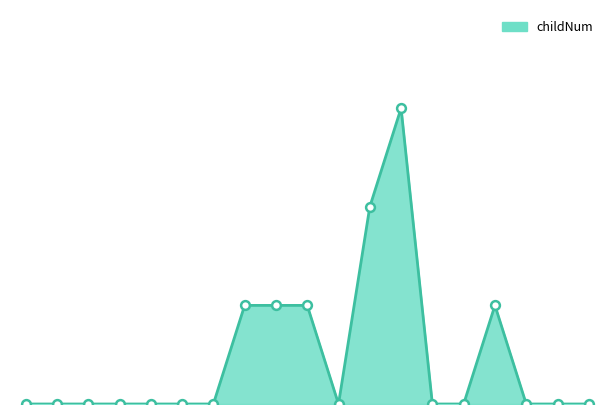

How many lines are shown in the chart?

1